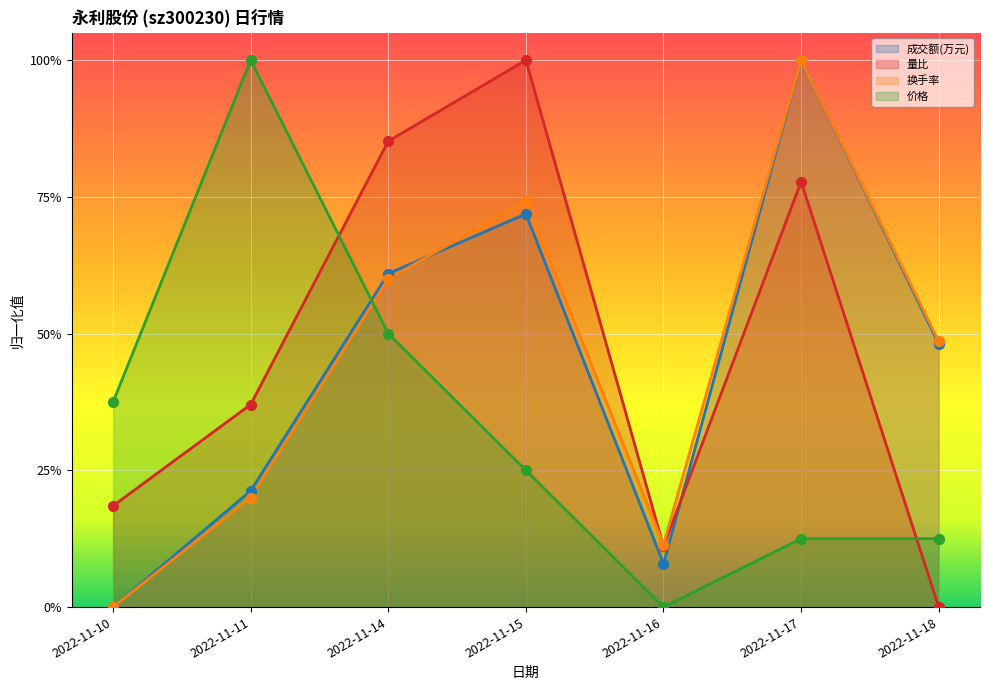

At which category is the sum across all series the highest?

2022-11-17